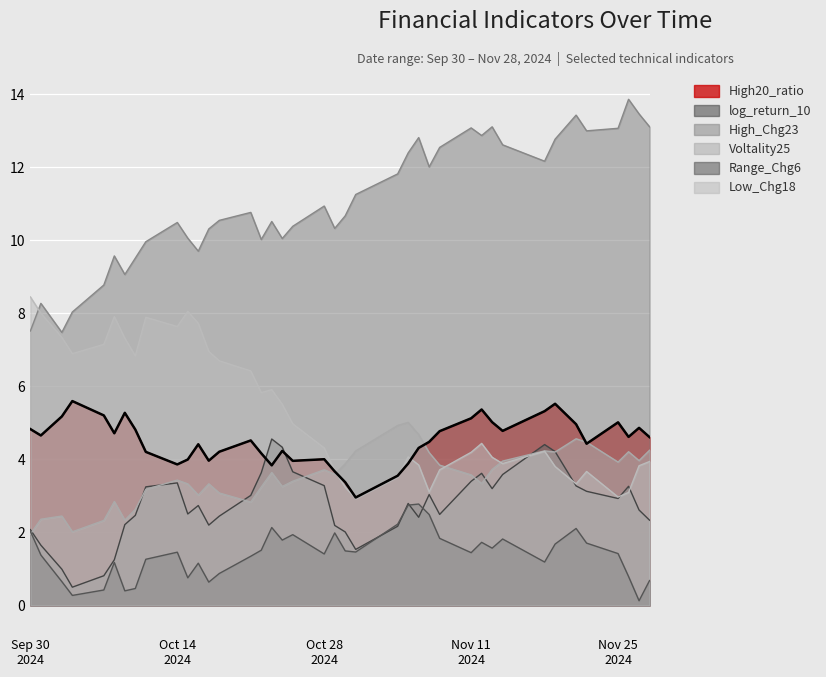

How many data points in Low_Chg18 are above 4?

25